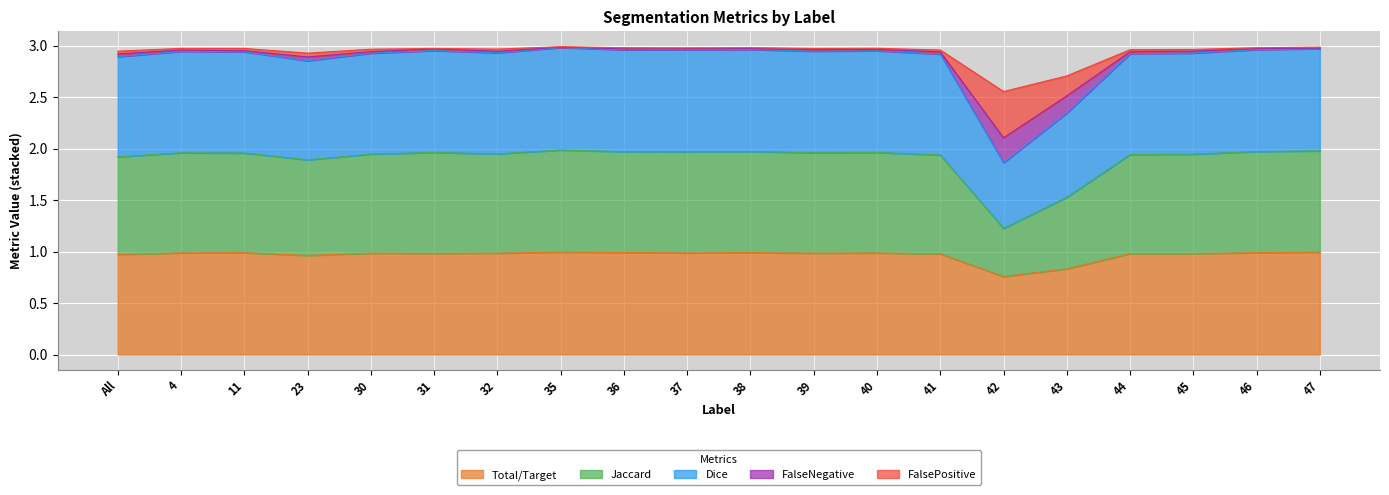

Which category has the lowest value across all series?

42